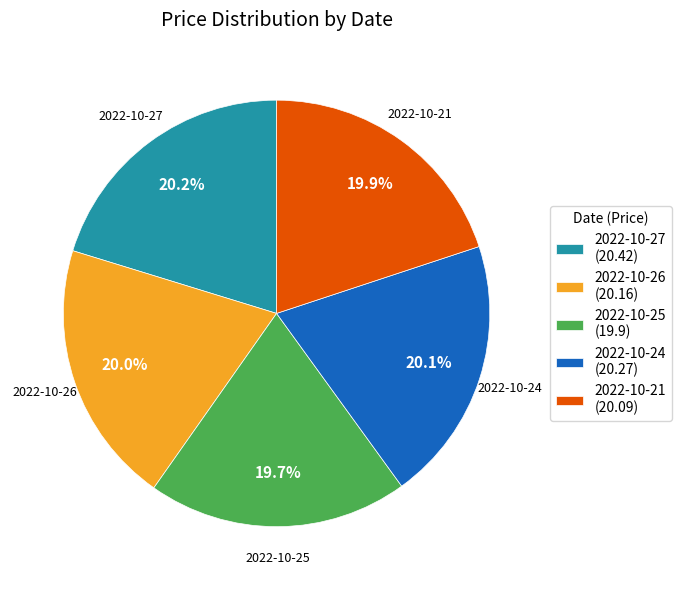

Approximately how many times larger is the value at 2022-10-27 compared to 2022-10-26?

1.0